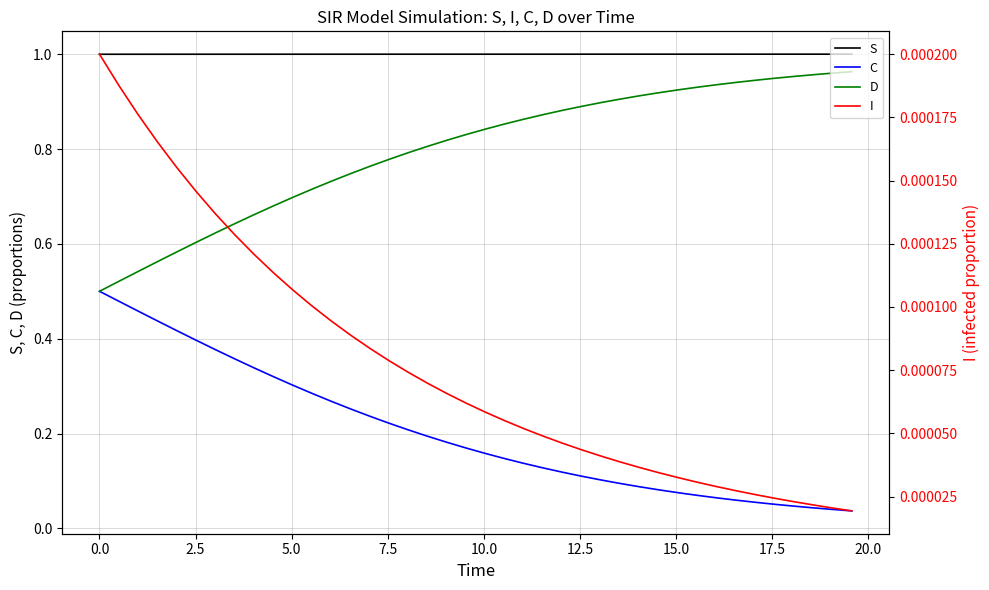

Count the I values in the range 0 to 1.

40